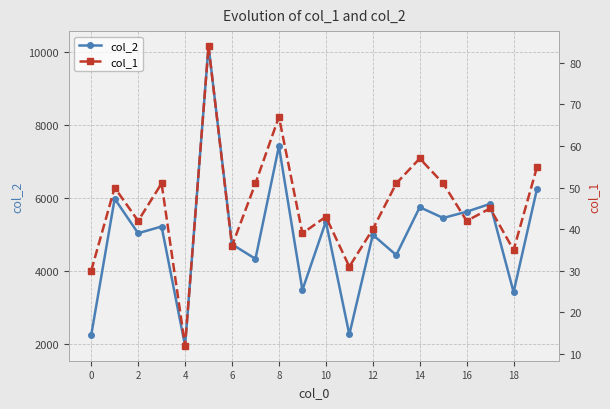

What is the difference between the col_1 values at 15 and 0?

21